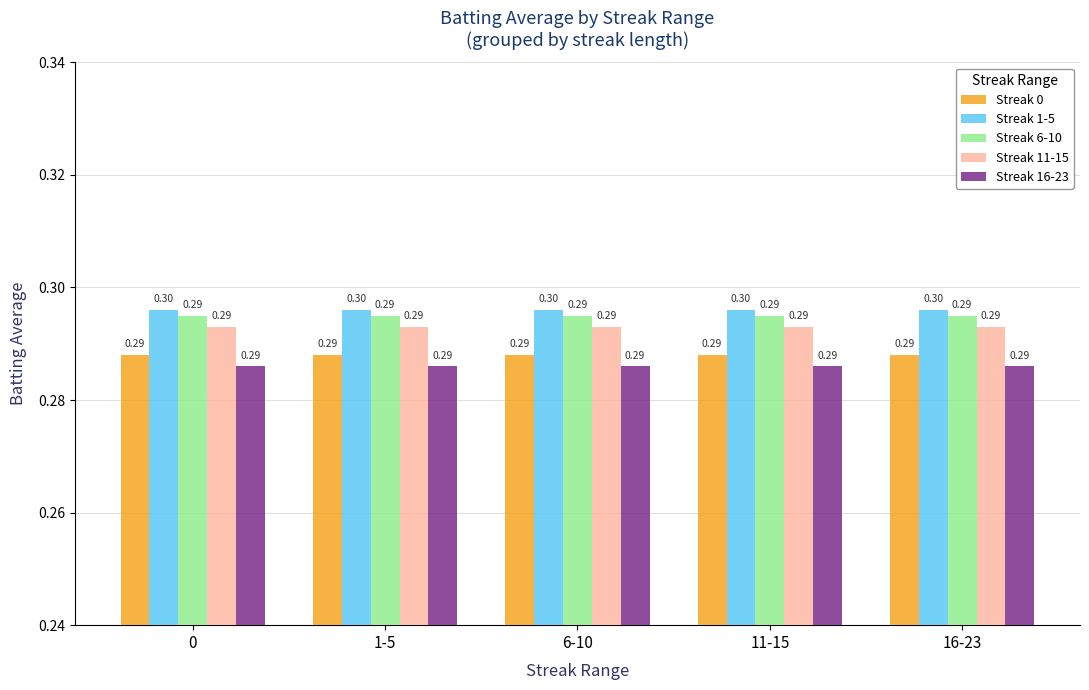

The Streak 16-23 series shows 0.1 at 0. True or false?

False